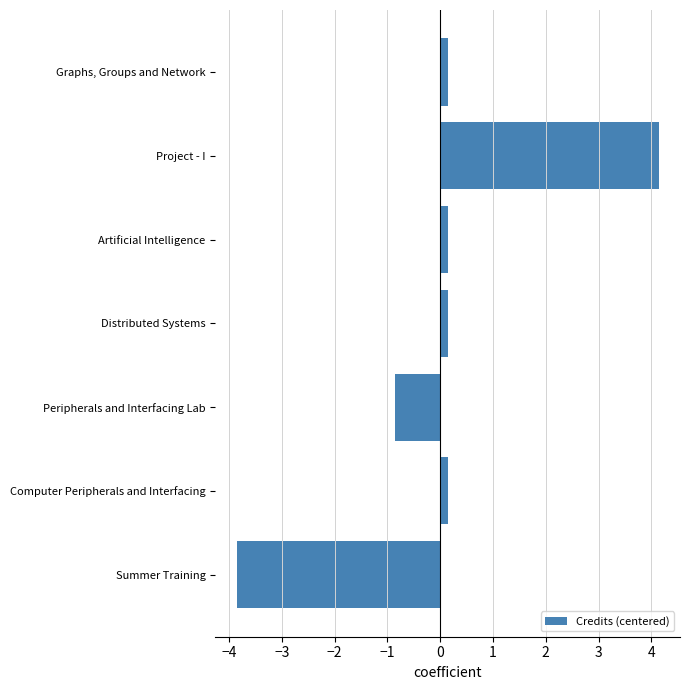

True or false: the data shows -0.9 at Peripherals and Interfacing Lab.

True